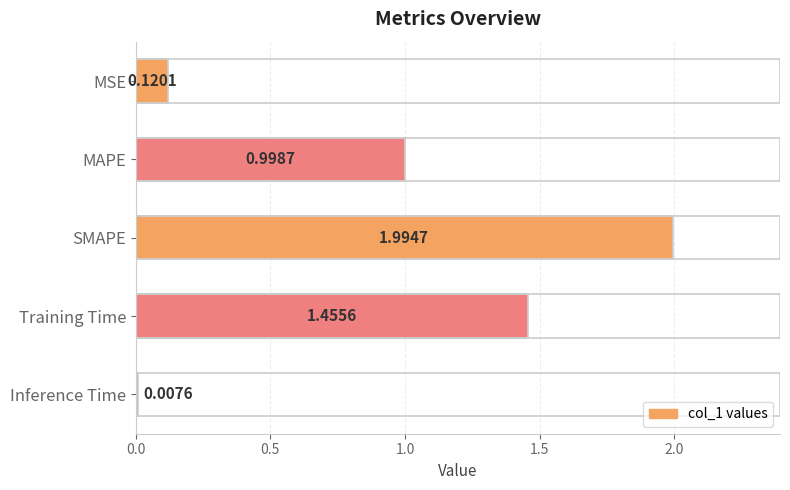

List the labels in order of value, largest first.

SMAPE, Training Time, MAPE, MSE, Inference Time